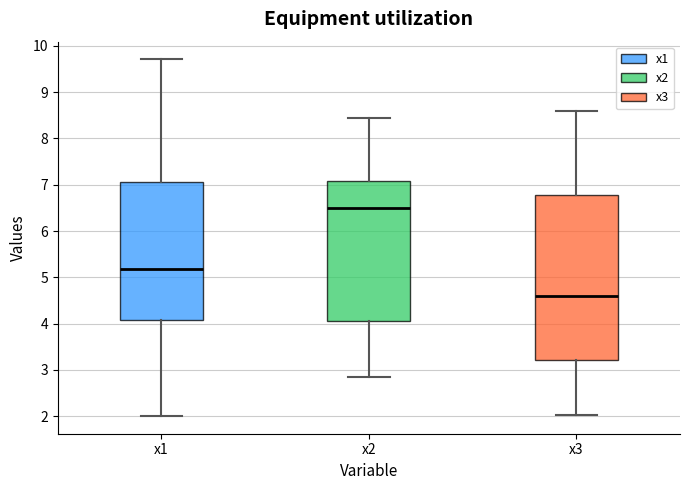

Reading left to right, transcribe this box plot: for each box, give where its median line is, the range the box spans, and where its two whiskers end, as read against the y-axis. The values are not printed on the chart, so give them approximately, as read against the axis.

x1: median 5.2, box 4.1 to 7.1, whiskers 2.0 to 9.7
x2: median 6.5, box 4.1 to 7.1, whiskers 2.9 to 8.4
x3: median 4.6, box 3.2 to 6.8, whiskers 2.0 to 8.6